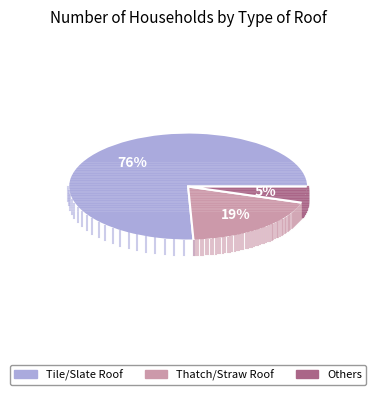

Does any single category account for the majority?

Yes